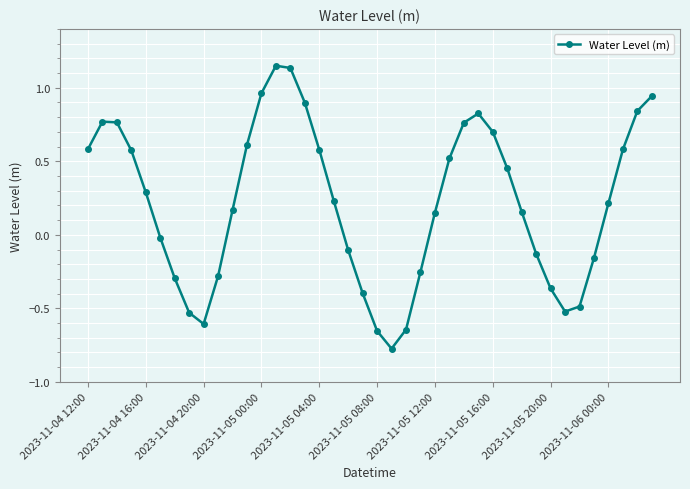

What is the difference between the maximum and minimum values?

1.9